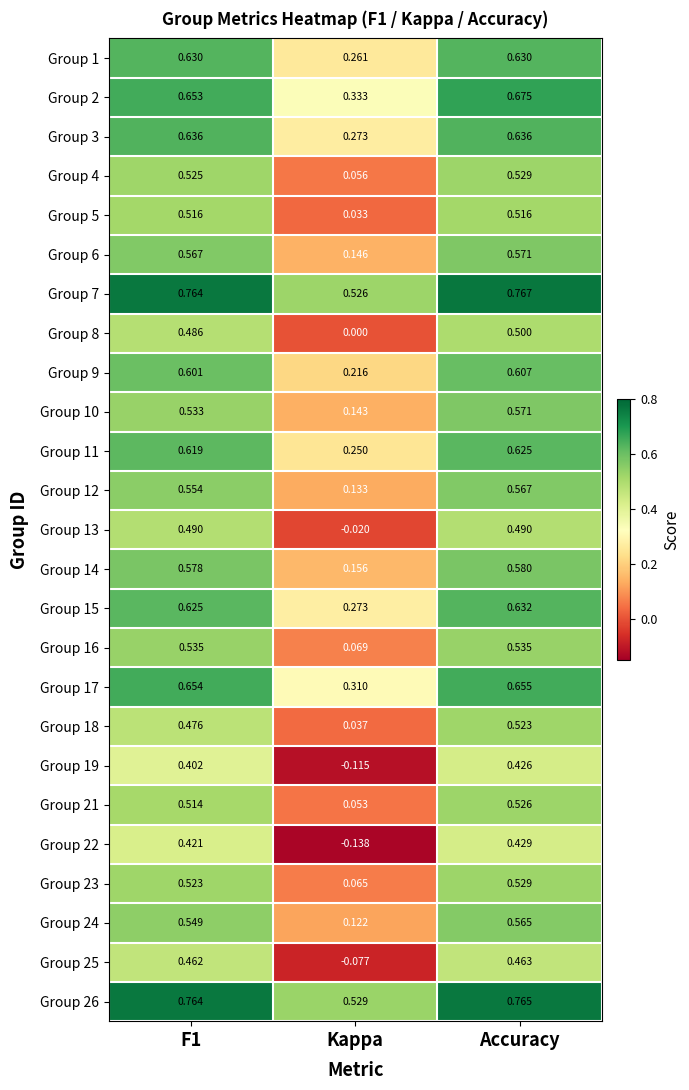

Which series has the largest total across all categories?

Group 26